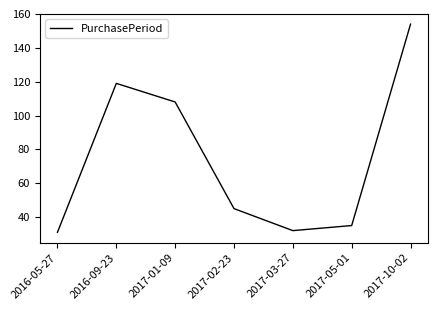

Reading left to right, extract all data points from this chart.

2016-05-27=31	2016-09-23=119	2017-01-09=108	2017-02-23=45	2017-03-27=32	2017-05-01=35	2017-10-02=154